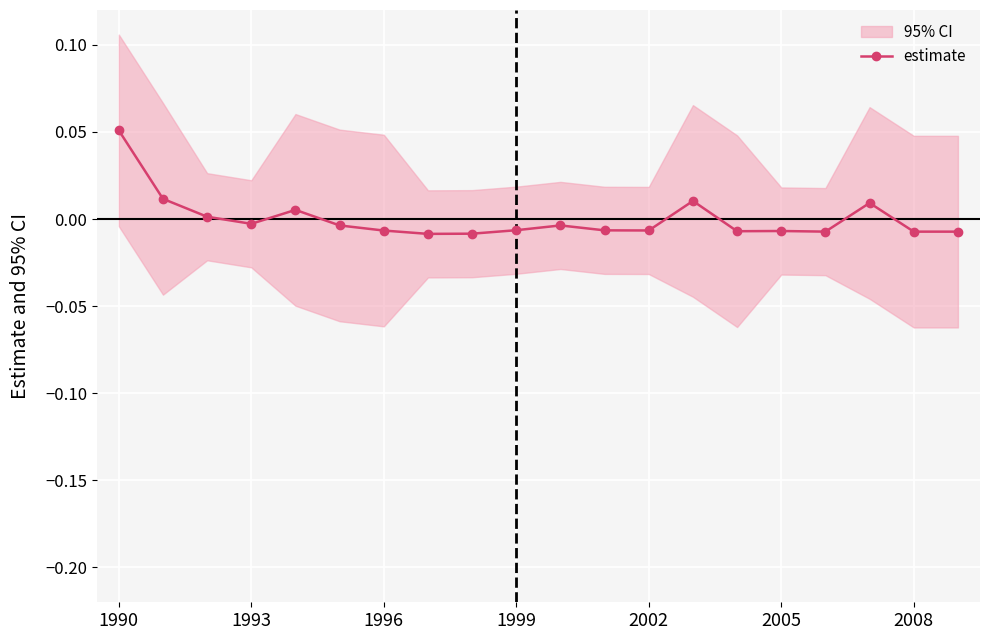

What is the maximum value shown in the chart?

0.1